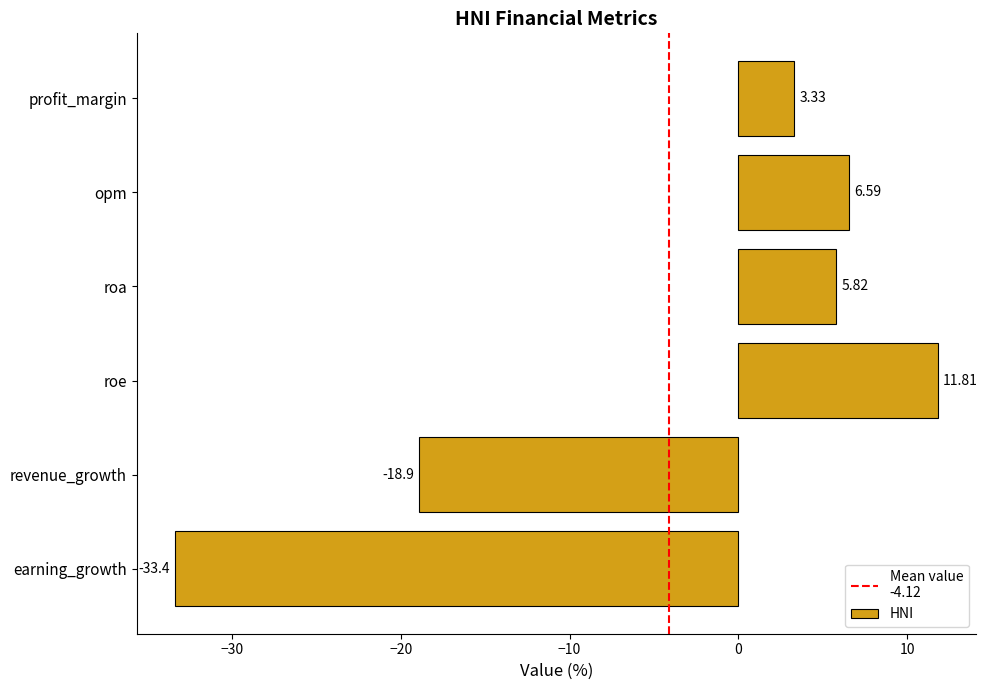

At which category does the chart reach its peak across all series?

roe